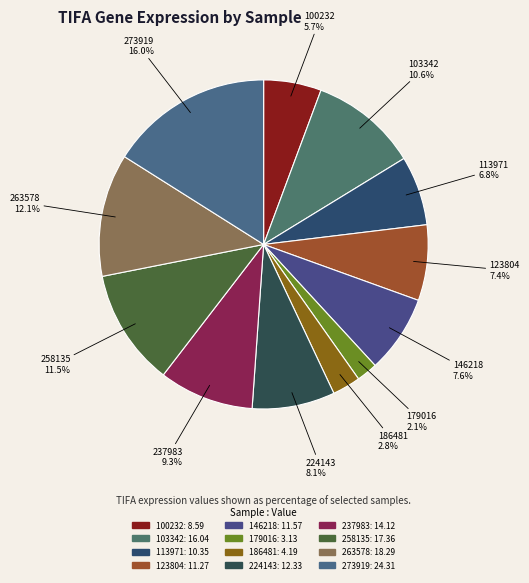

Combined, do 113971 and 273919 account for over 50%?

No